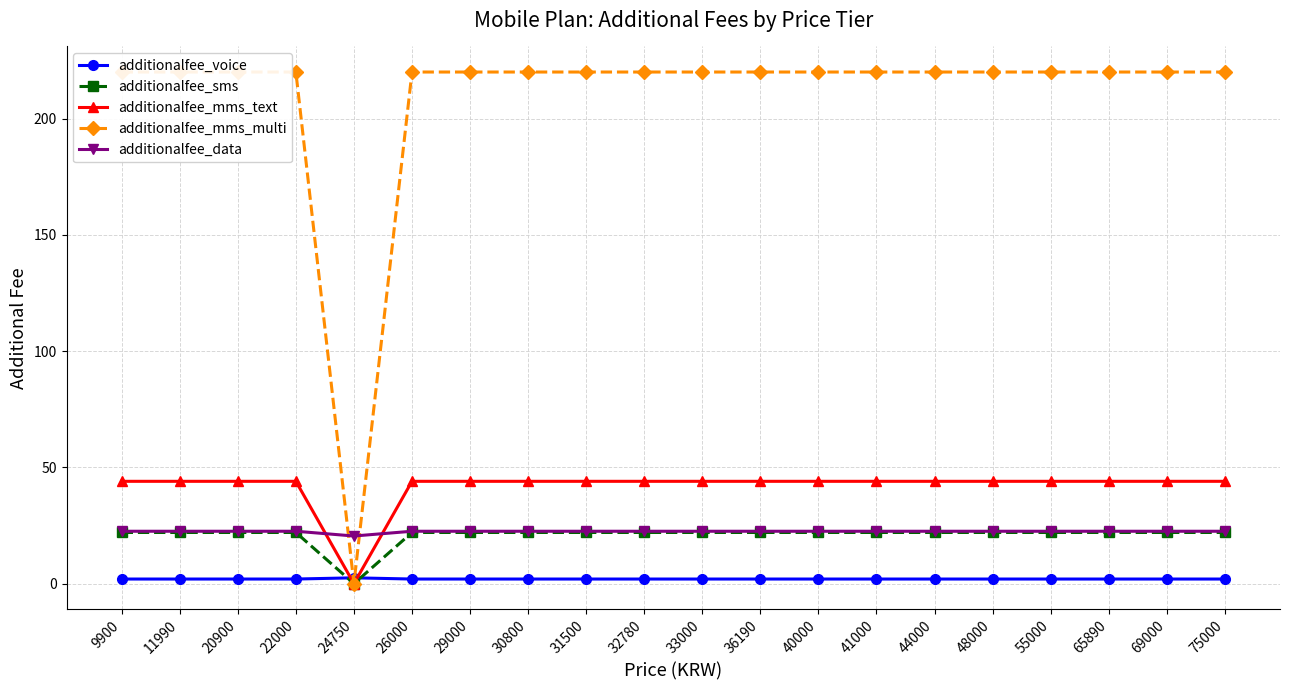

How many times do additionalfee_voice and additionalfee_mms_text cross each other?

2